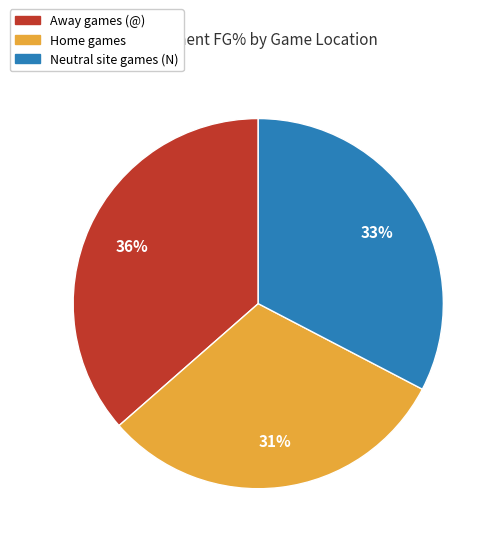

To the nearest percent, what is the average slice percentage?

33%